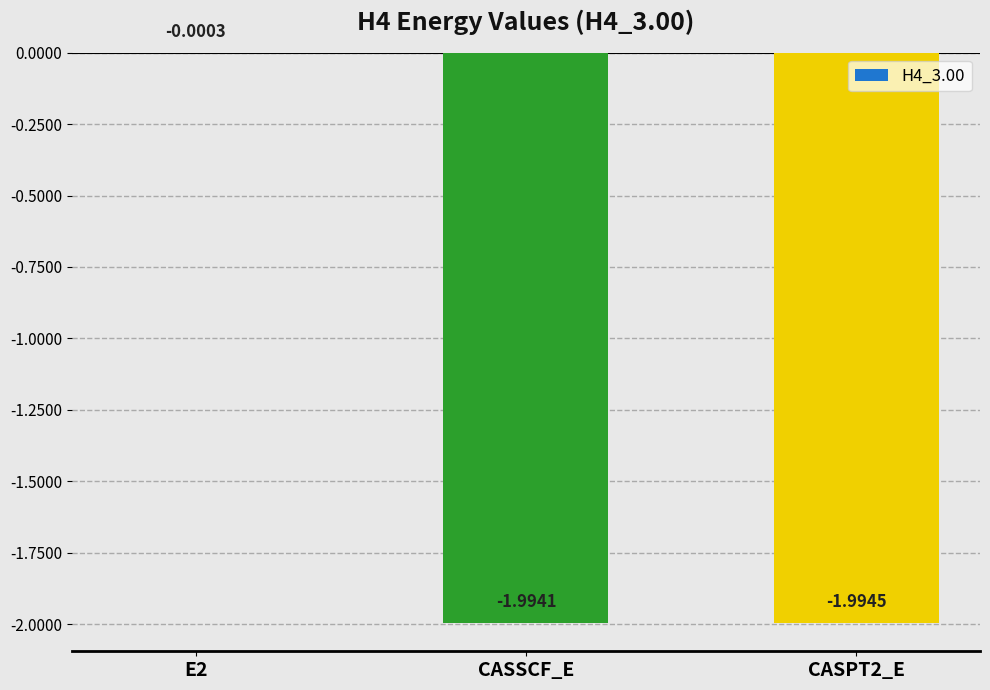

What value does the data have at CASSCF_E?

-2.0